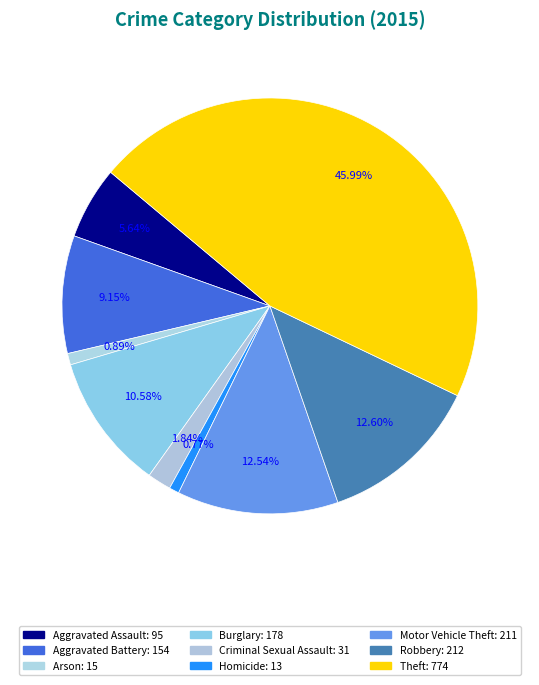

How many slices are in this pie chart?

9